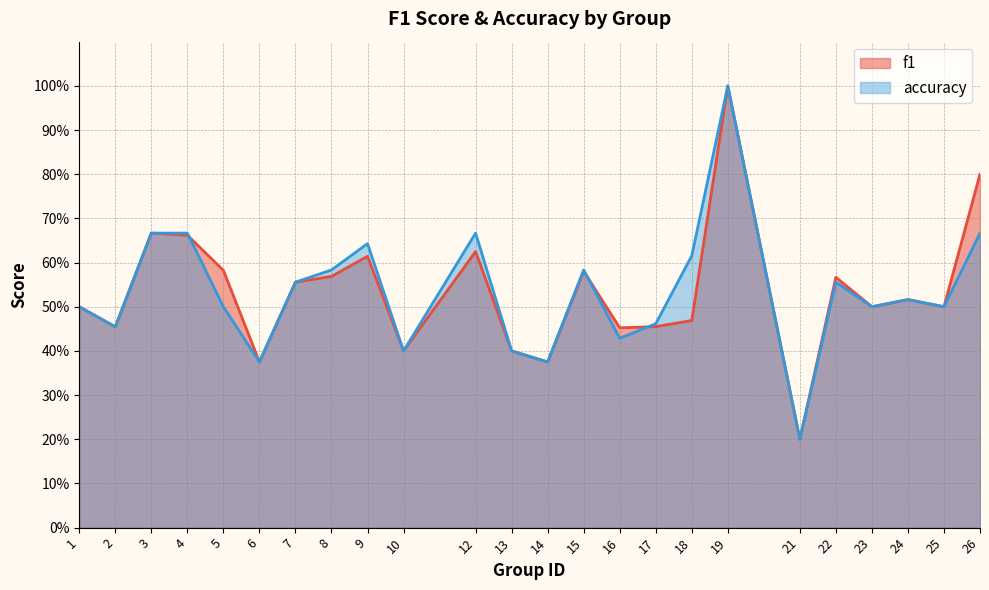

Rank the series by their average value, from highest to lowest.

f1, accuracy